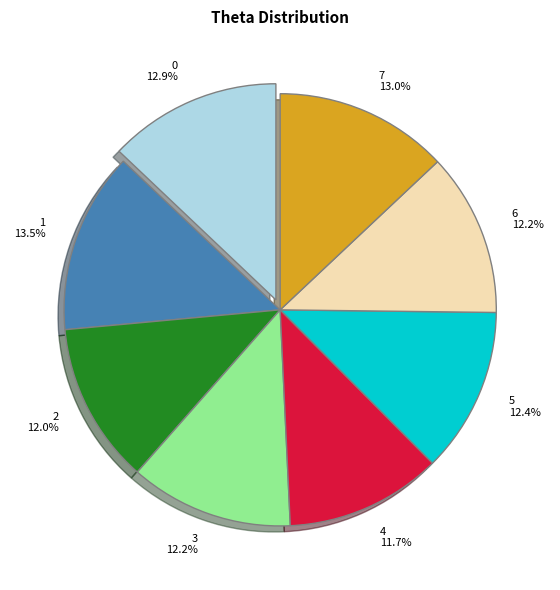

To the nearest percent, what portion does 4 represent?

12%